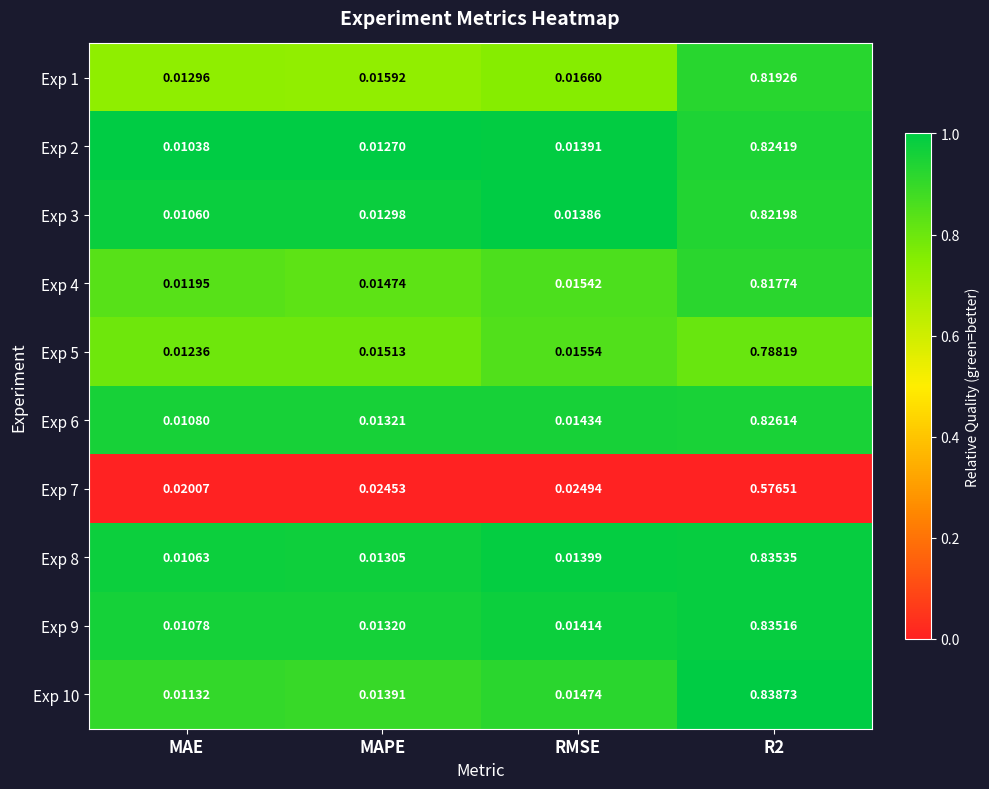

Where is Exp 3 nearest to the value 0?

MAE